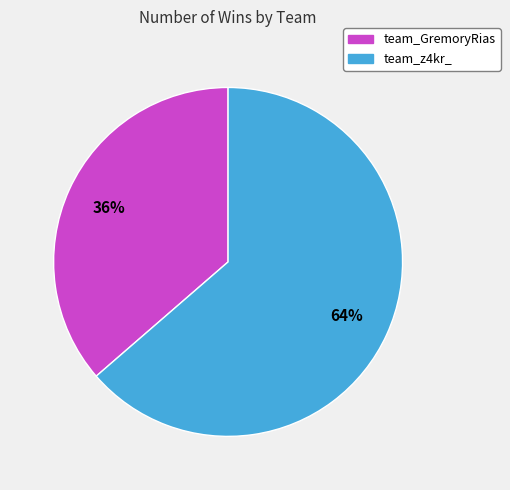

What is the largest slice in the pie chart?

team_z4kr_